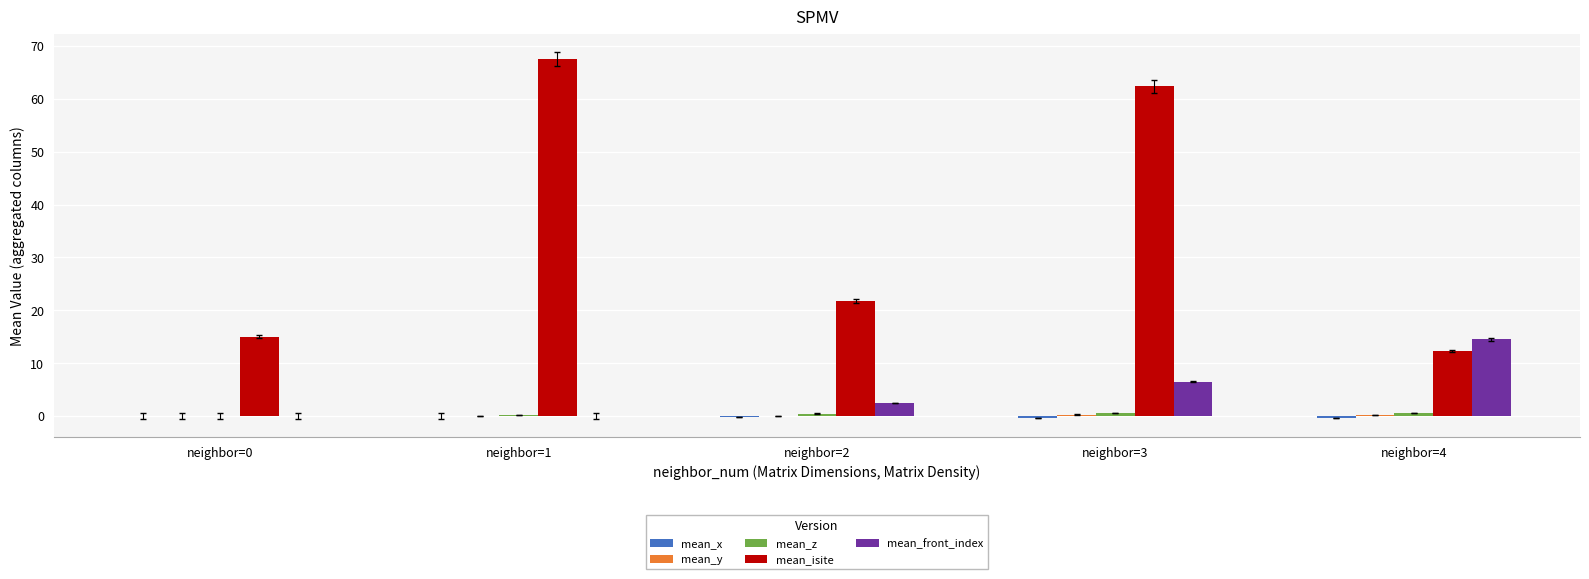

Count the number of data series in this chart.

5